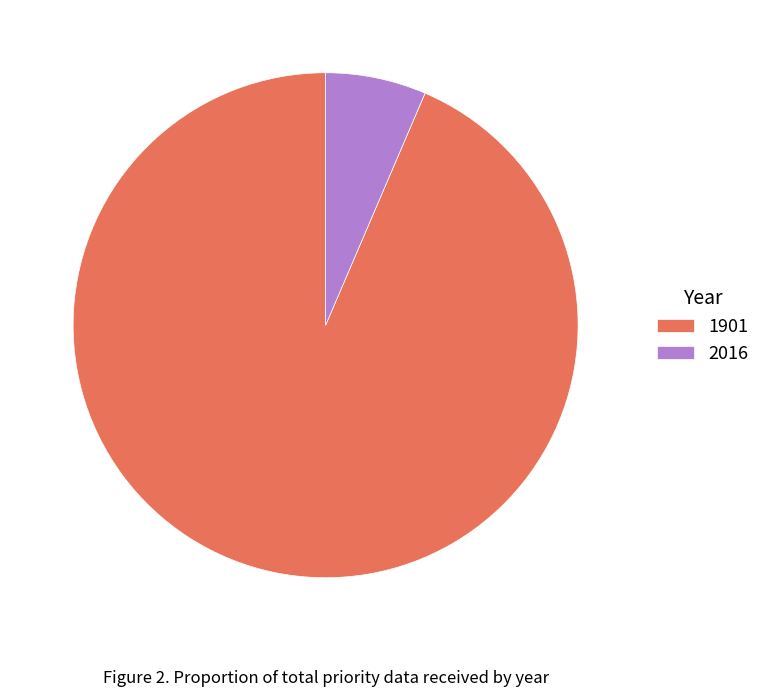

Is it true that 2016 is 1% of the pie?

False